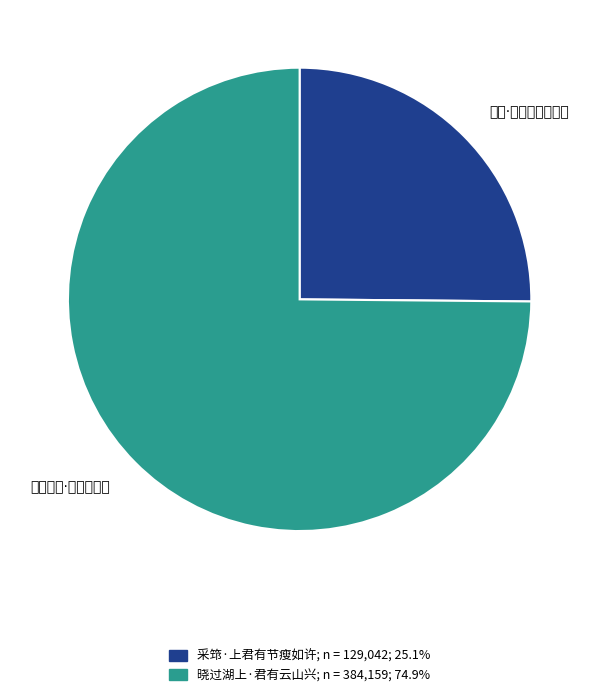

Which slice represents more than half of the pie?

晓过湖上·君有云山兴